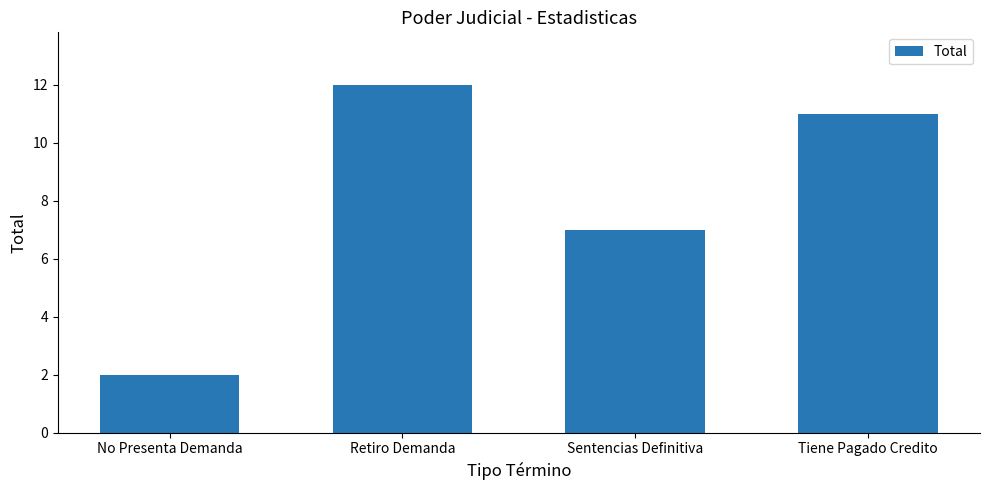

What is the difference between the second highest and minimum values?

9